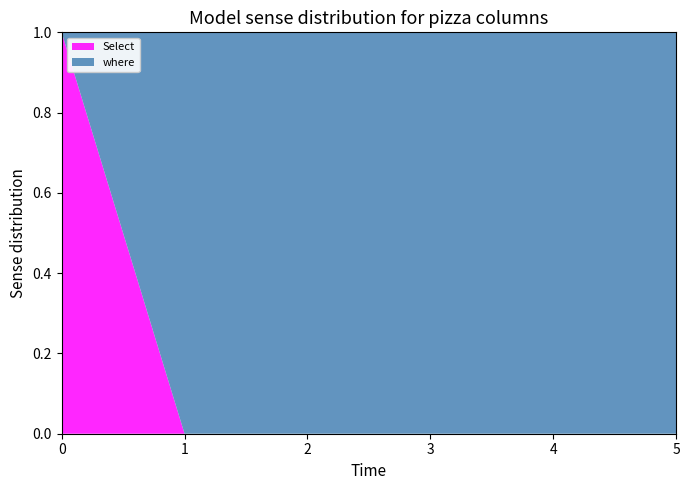

What is the total value across all series at 5?

1